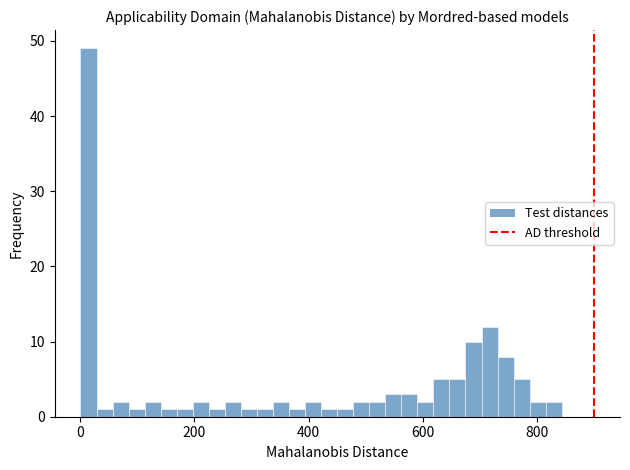

Read against the x-axis, roughly where is the centre of the tallest bar?

20